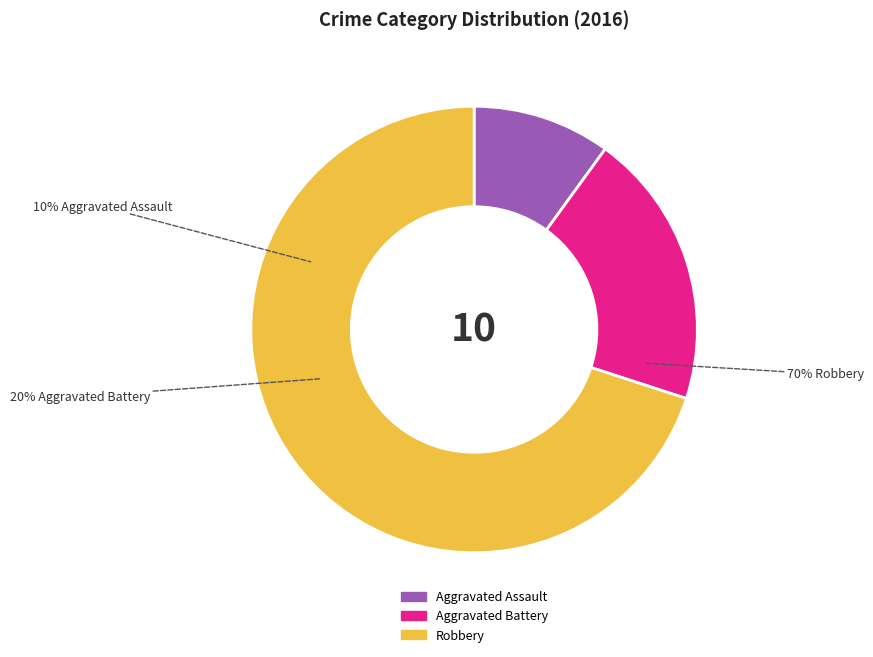

Is it true that Aggravated Battery is 7% of the pie?

False